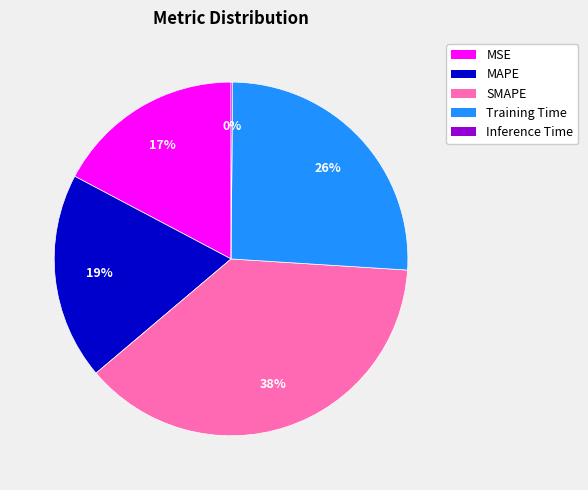

To the nearest percent, what is the difference between the largest and smallest slice percentages?

38%